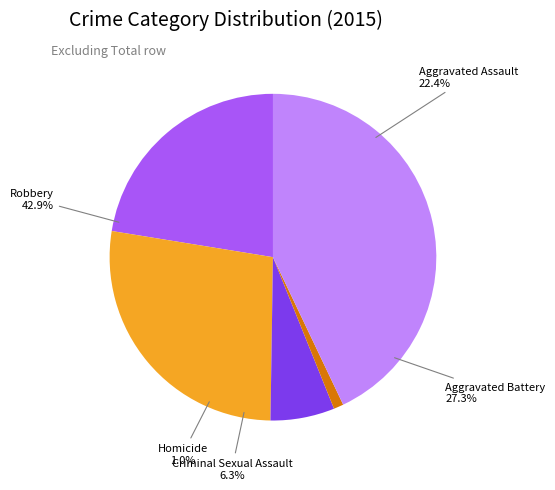

Does any single category account for the majority?

No